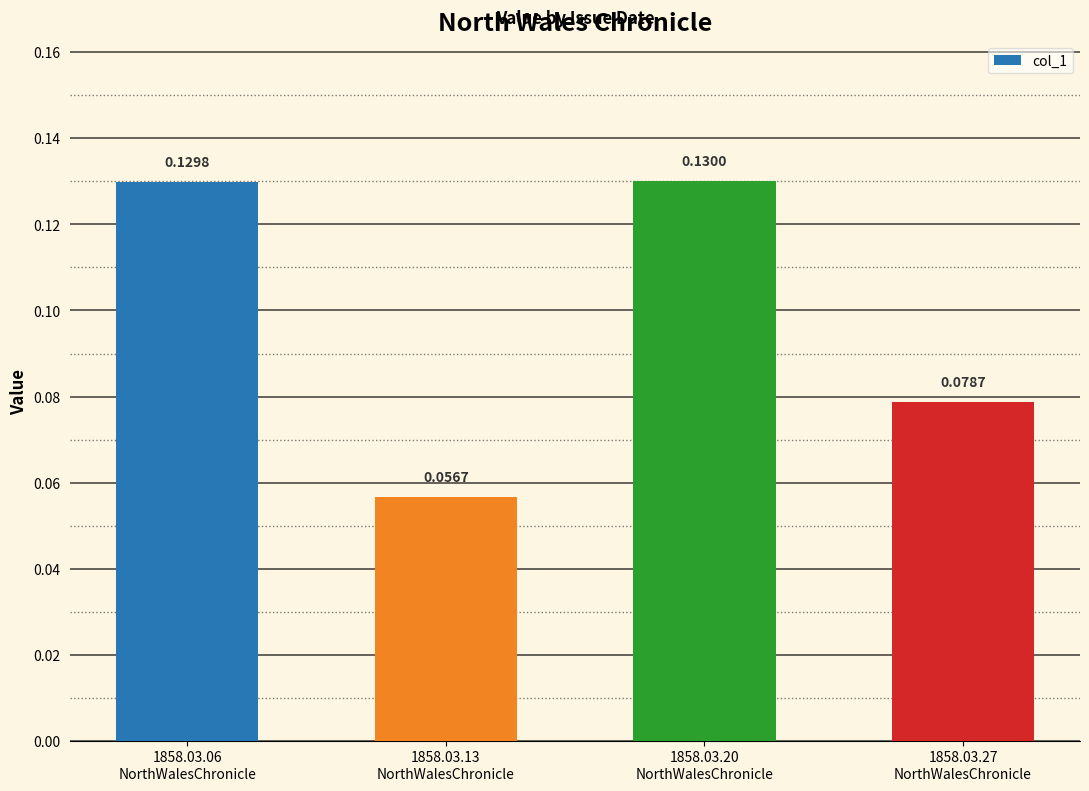

What is the sum of all values?

0.4